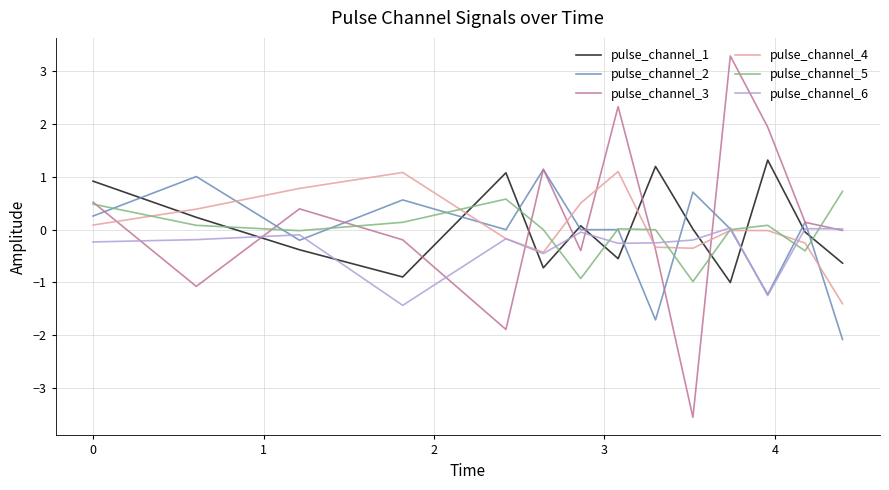

What is the minimum value shown in the chart?

-3.6